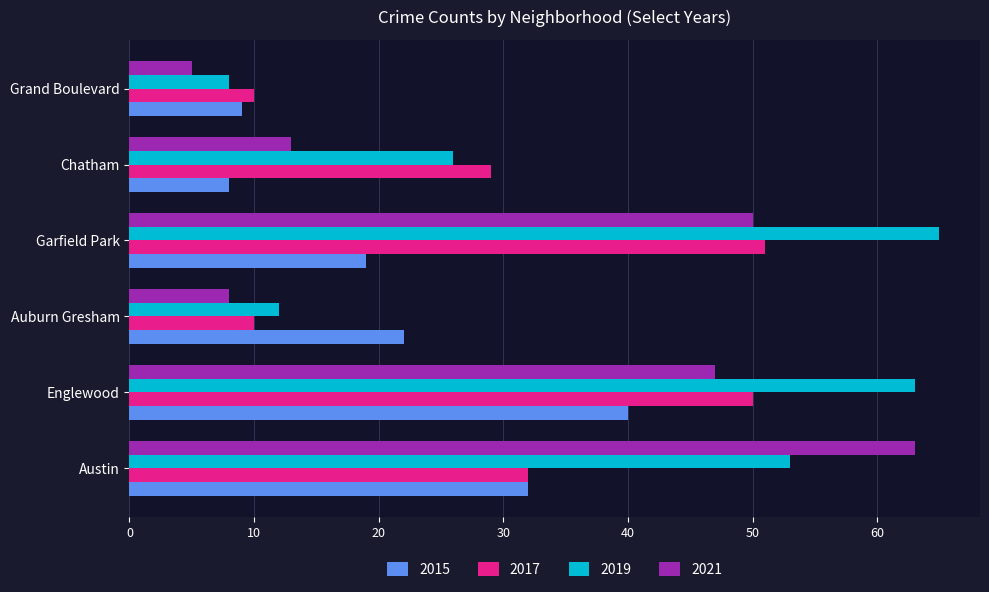

What is the difference between the second highest and minimum values in the 2017 series?

40